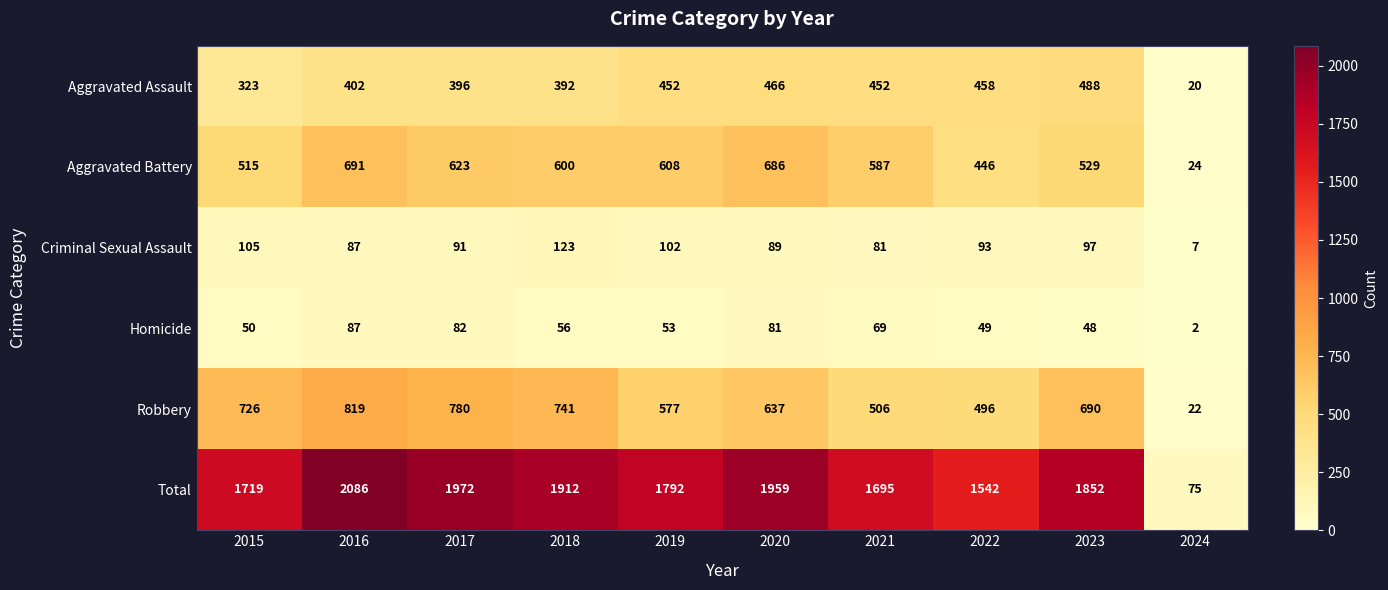

How many values in the Aggravated Assault series are below 452?

5